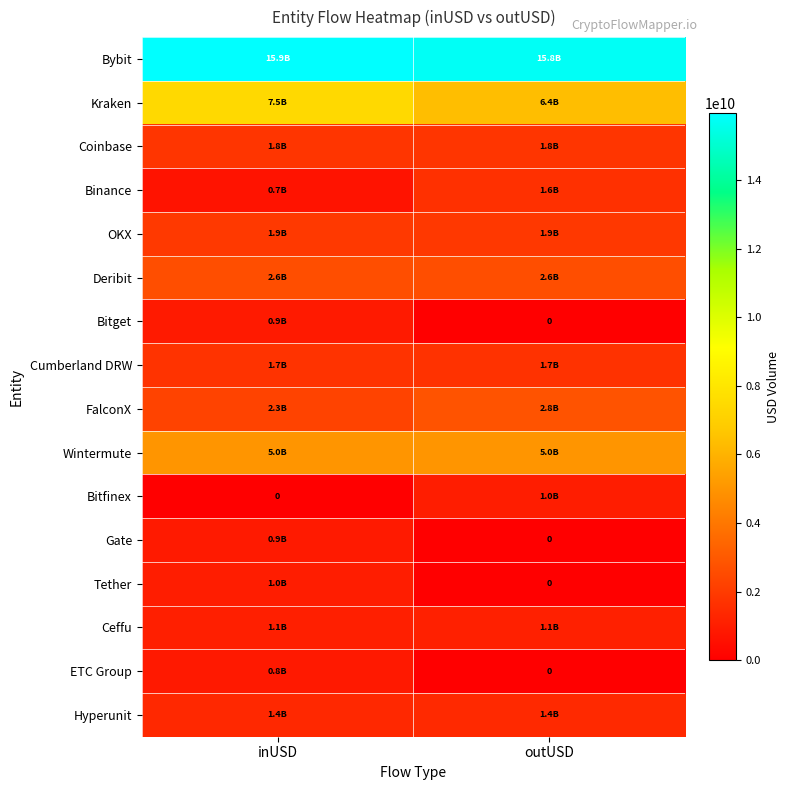

The value of Bitfinex at inUSD is 0.0. True or false?

True